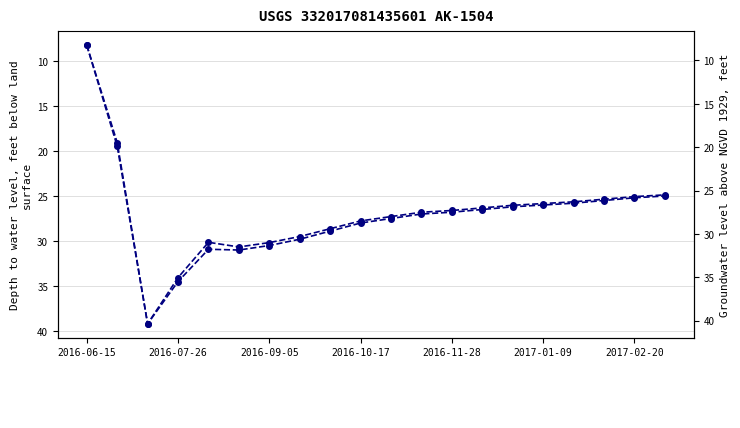

What is the minimum value shown in the chart?

8.3